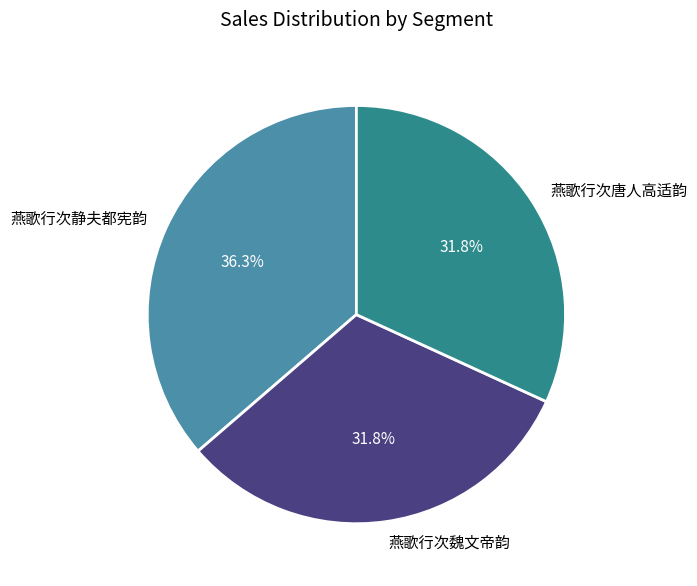

Is 燕歌行次静夫都宪韵 the majority of the pie?

No